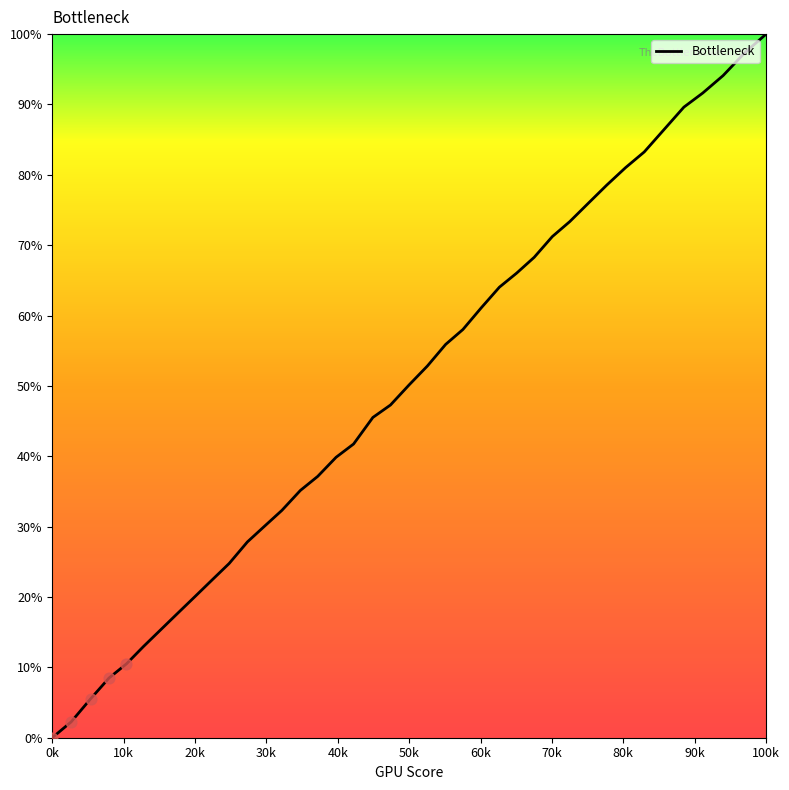

What is the difference between the maximum and minimum values?

100.0